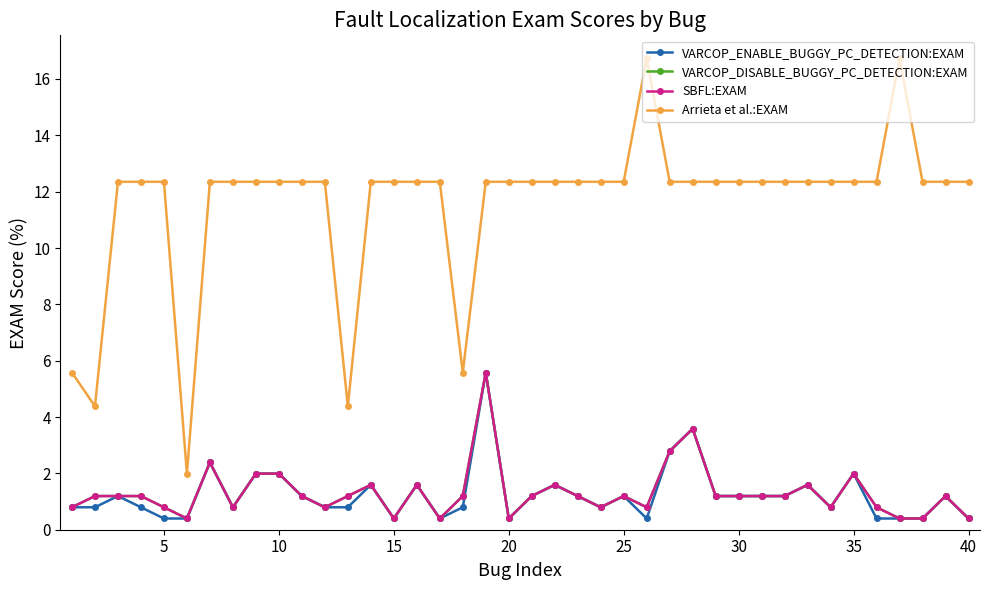

Is this an area chart (filled region under the line)?

No